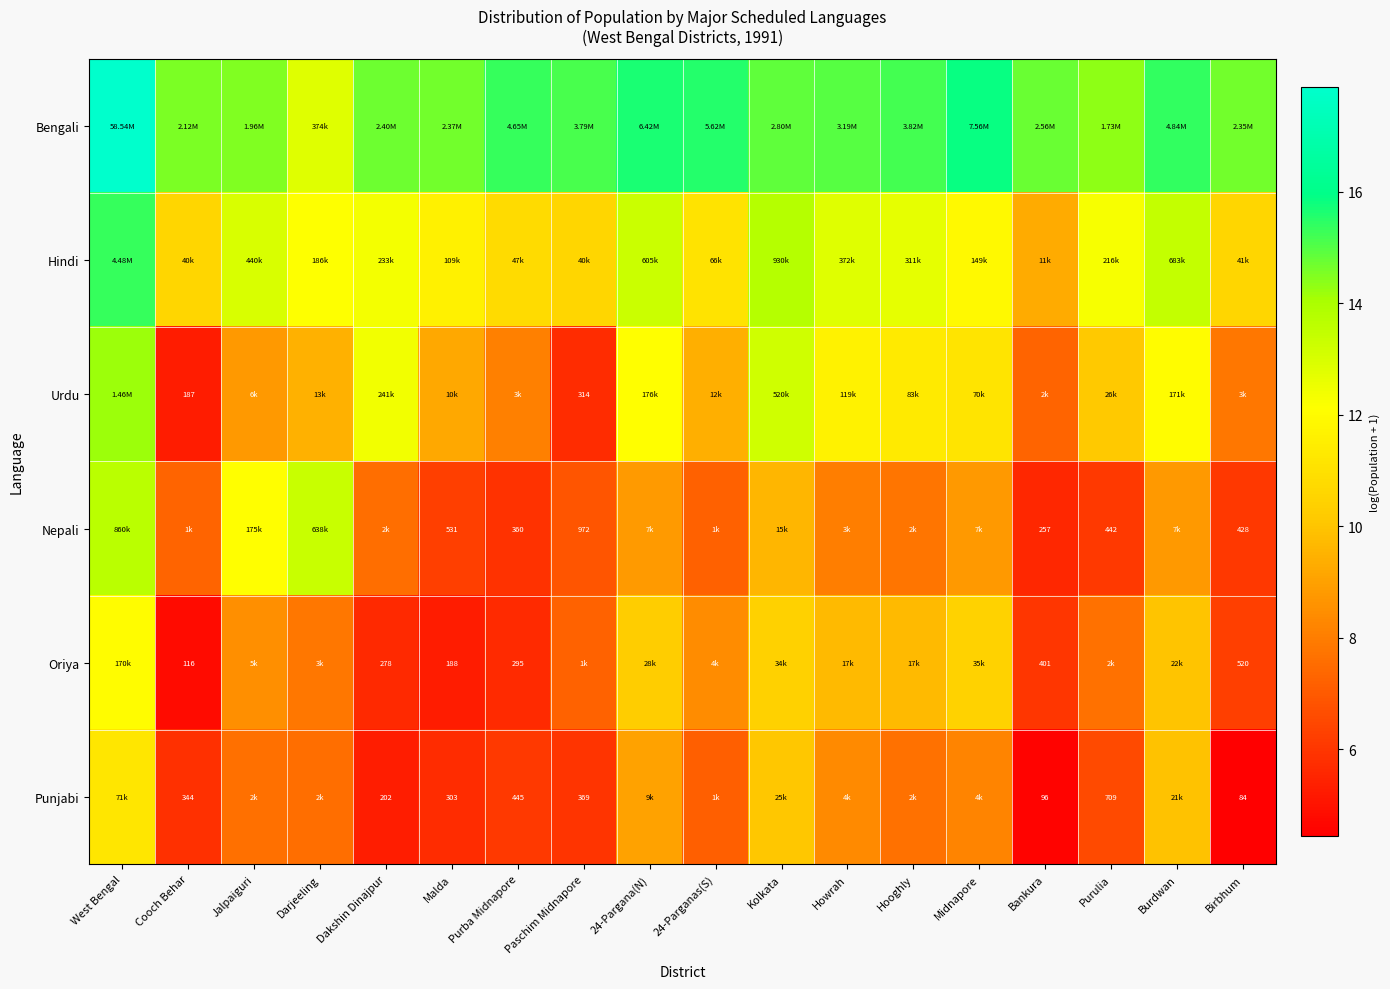

The value of Nepali at Paschim Midnapore is 6.9. True or false?

True